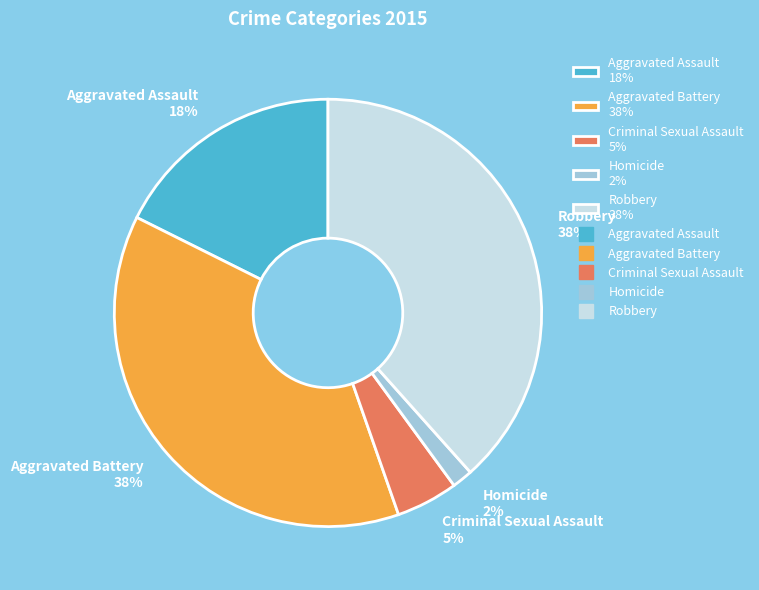

To the nearest percent, what is the average slice percentage?

20%